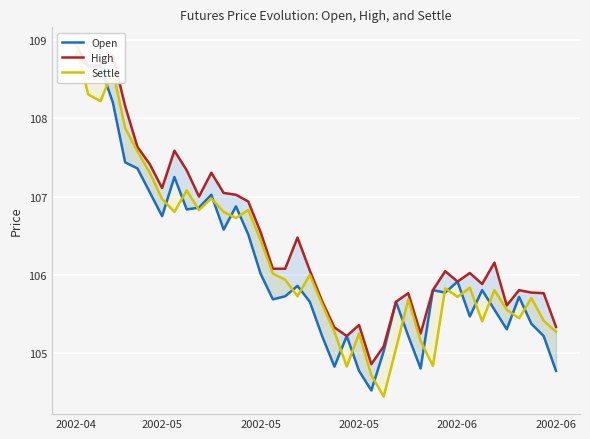

What is the highest value of the Settle series?

108.9